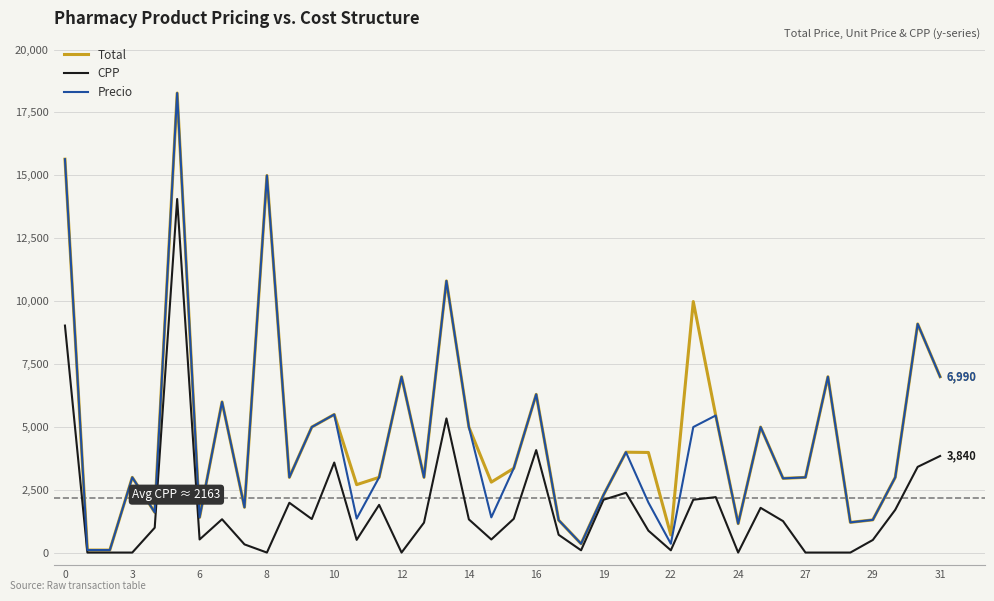

What is the maximum value shown in the chart?

18270